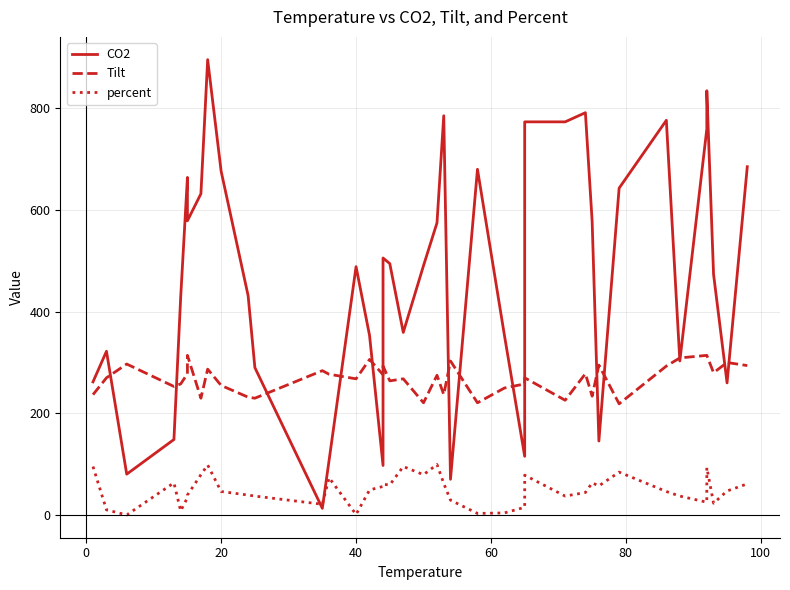

What is the difference between the maximum and minimum values in the percent series?

99